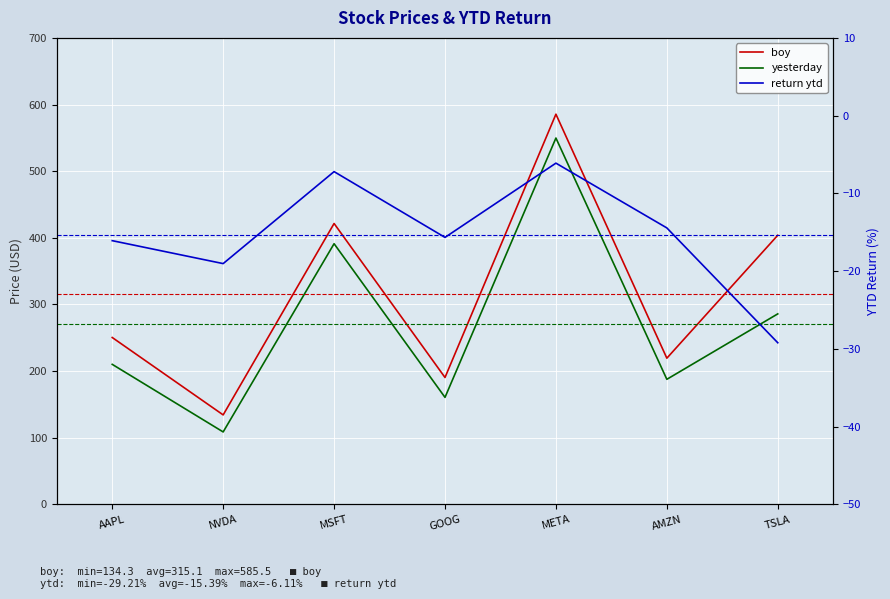

What position from the left is MSFT?

3